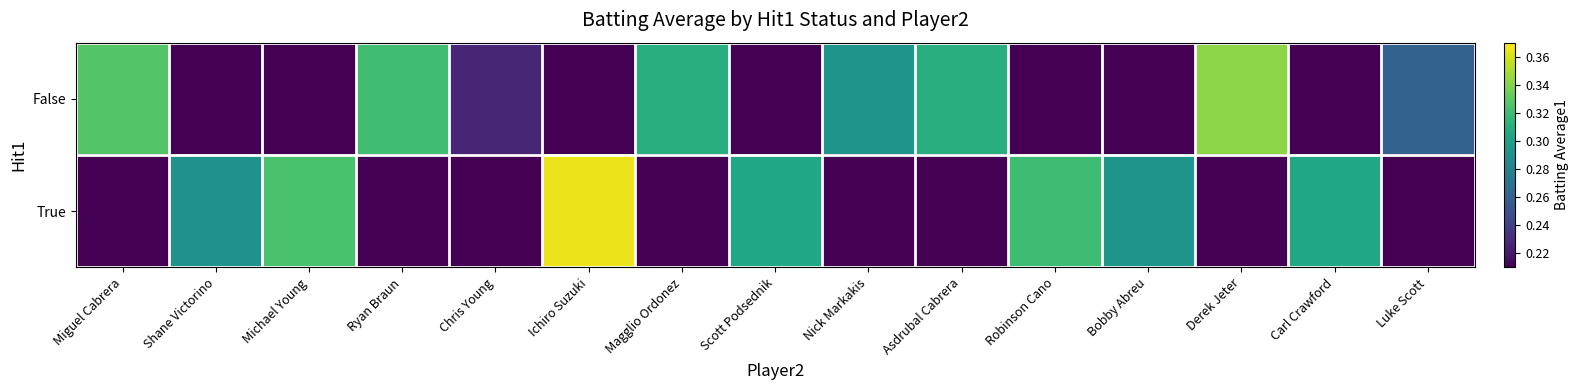

At Magglio Ordonez, list the series in order from smallest to largest.

True, False